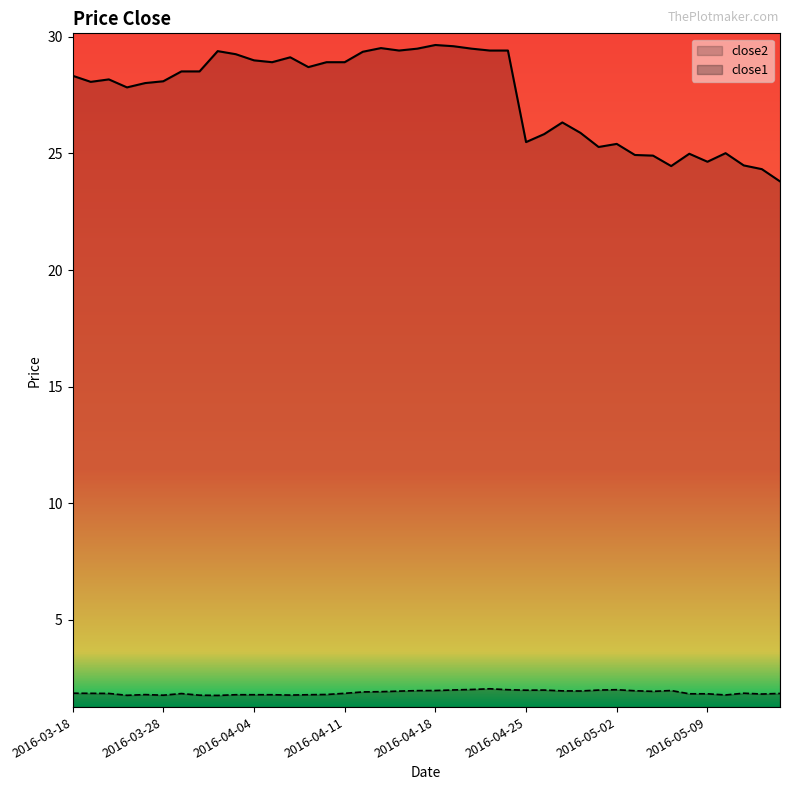

True or false: close2 and close1 intersect in this chart.

False